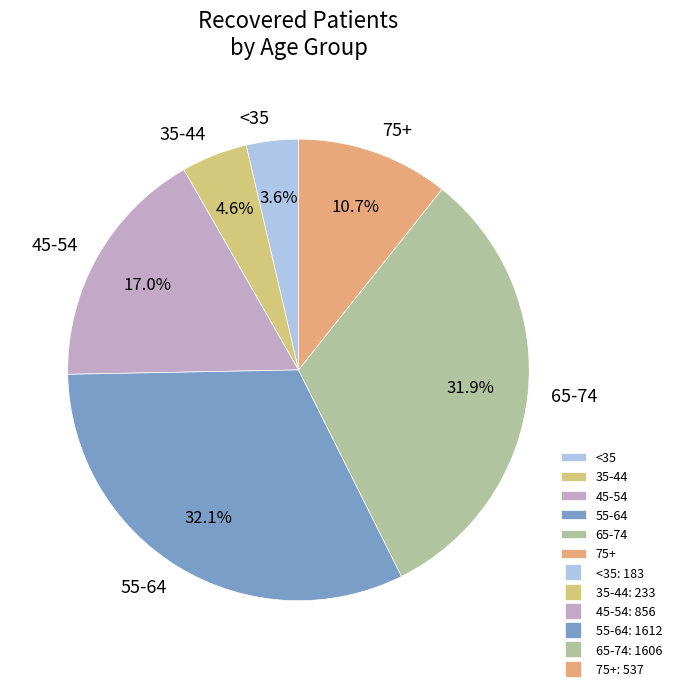

What percentage do <35 and 75+ together represent?

14.3%